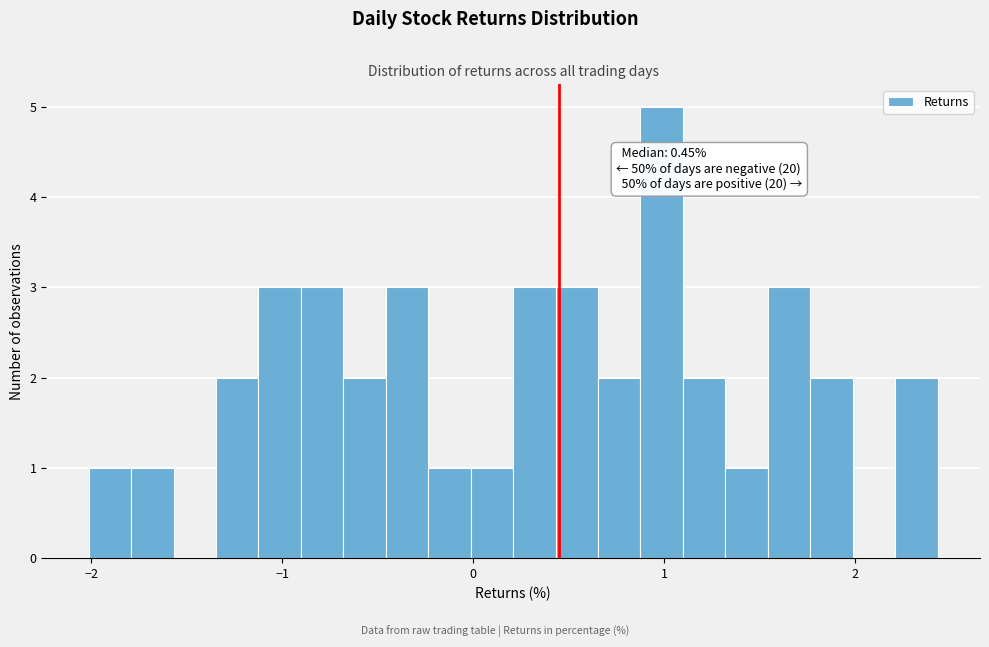

Read against the x-axis, roughly where is the centre of the tallest bar?

1.0